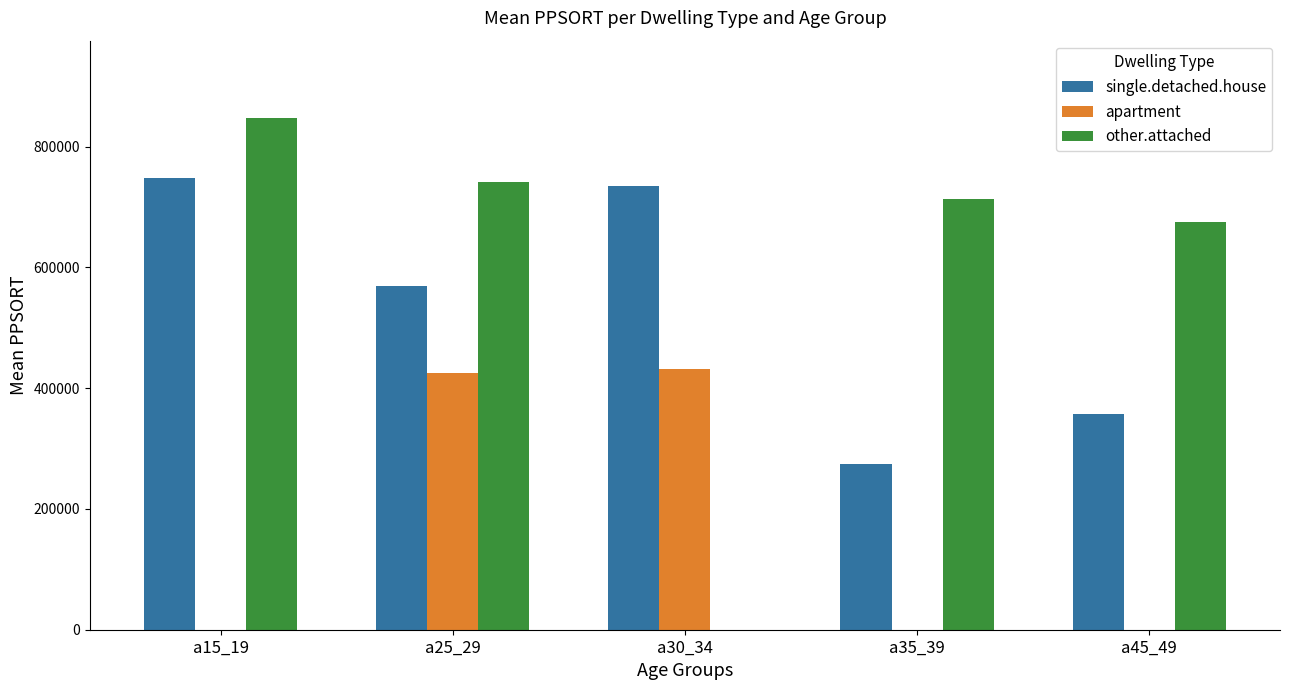

Reading right to left, list all the values displayed in this chart.

single.detached.house: 356574.0	273988.0	735412.0	569496.0	748508.5
apartment: 0.0	0.0	432543.5	425053.0	0.0
other.attached: 675888.5	713598.0	0.0	741955.5	848320.5